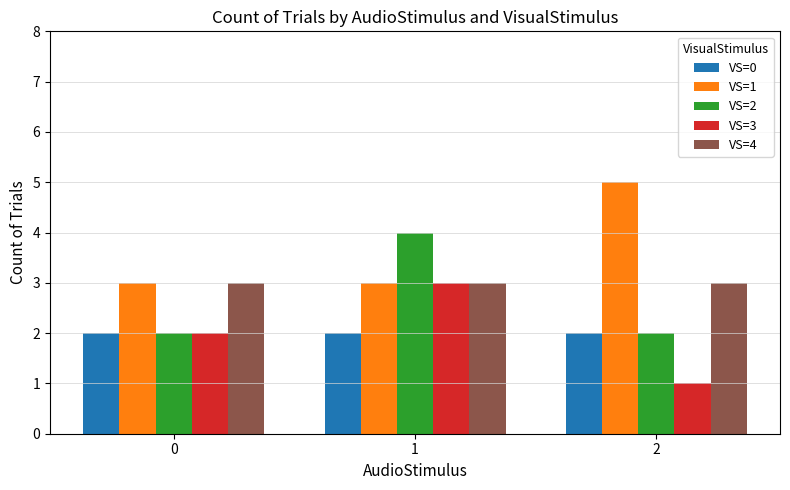

At how many categories does at least one series exceed 2?

3